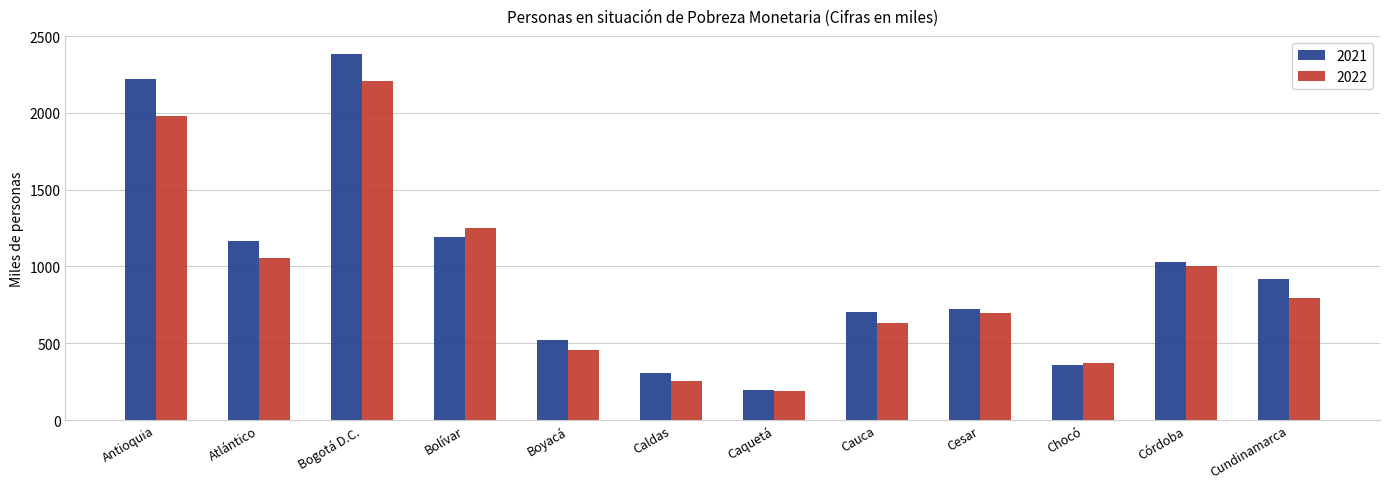

How many groups of bars are there?

12